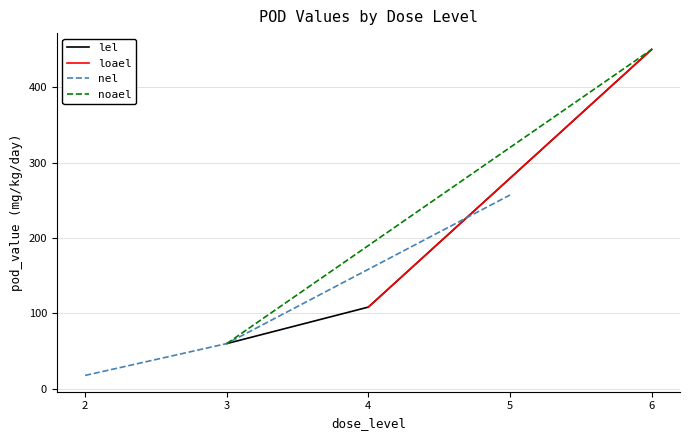

The value of lel at 6 is 450.0. True or false?

True